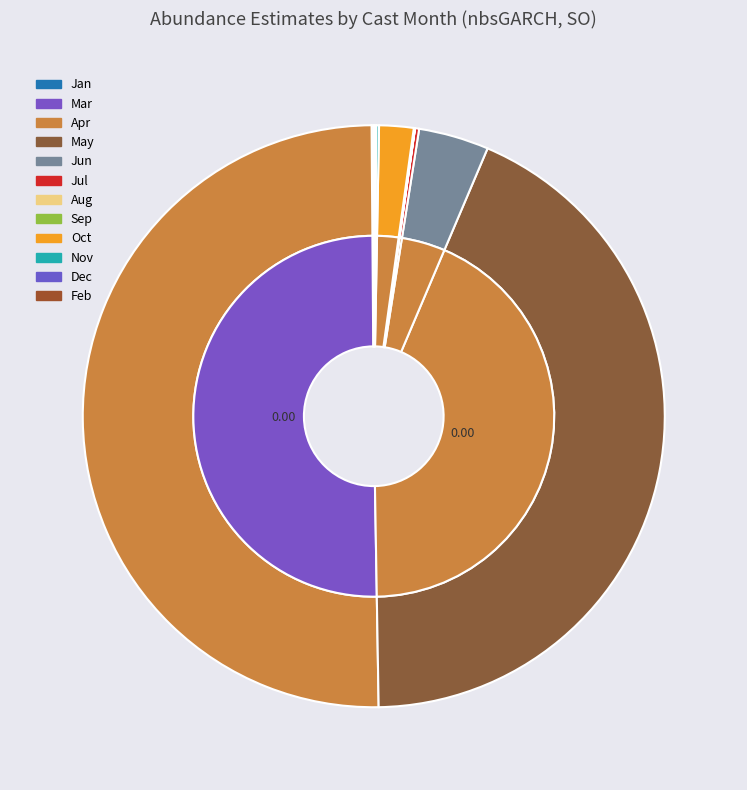

To the nearest percent, what is the average slice percentage?

7%